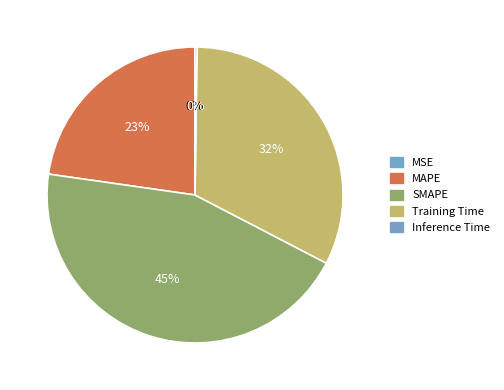

Is it true that SMAPE is 54% of the pie?

False